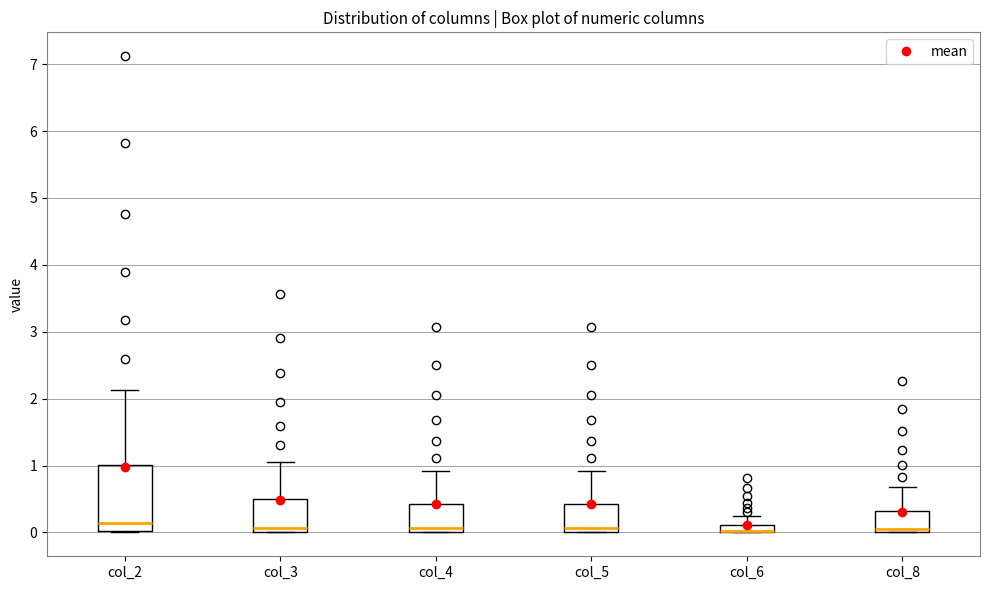

Where is the upper edge of the box for col_4 on the y-axis? The values are not printed on the chart, so give them approximately, as read against the axis.

0.4